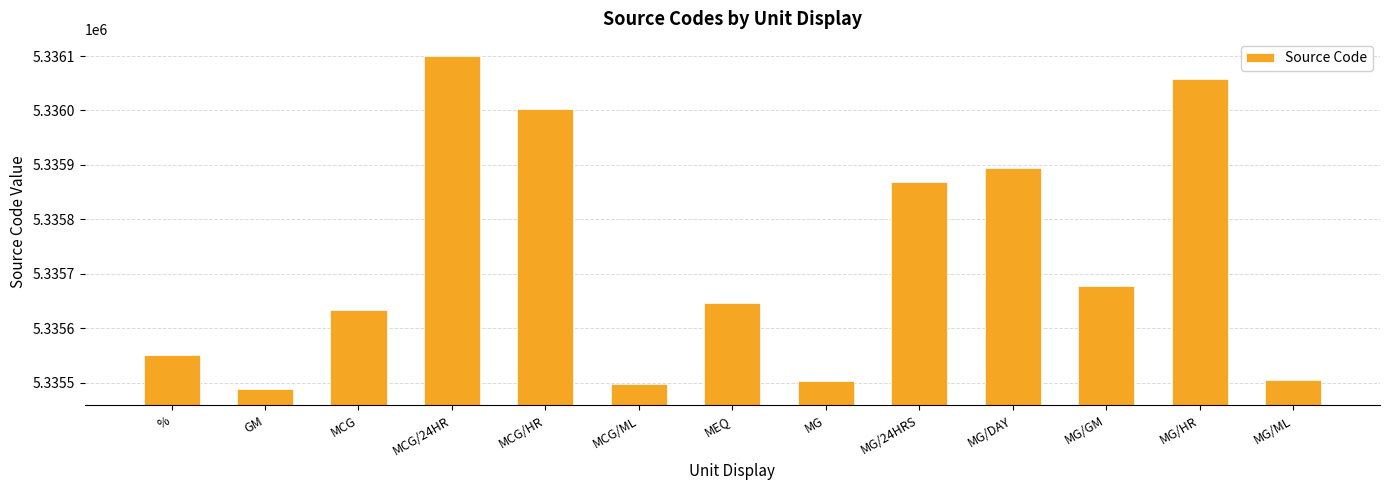

What is the change in value from MG/DAY to MG/GM?

-218